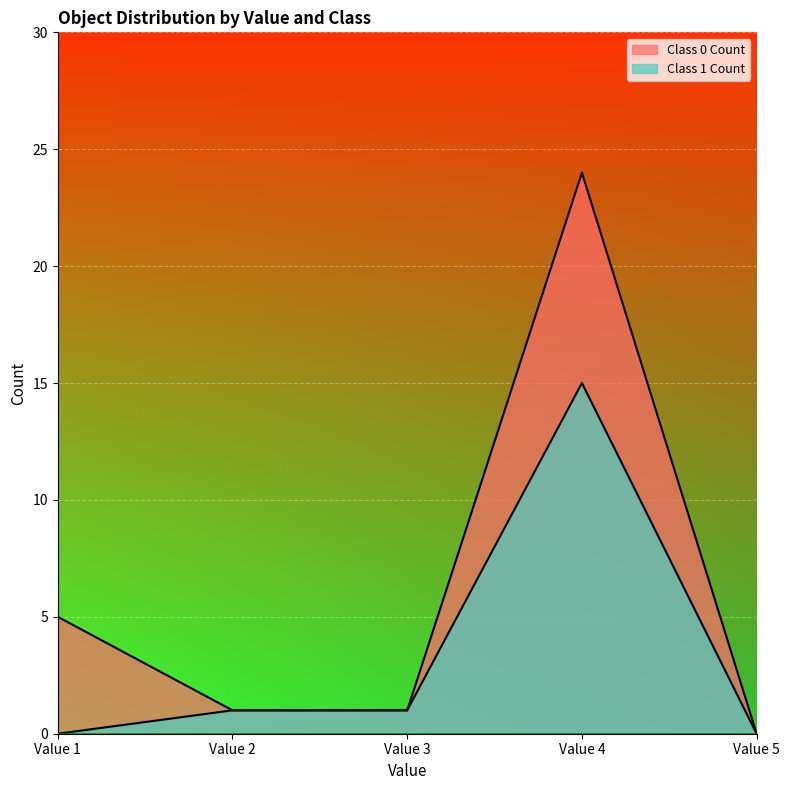

What are all the series names shown in the legend?

Class 0 Count, Class 1 Count